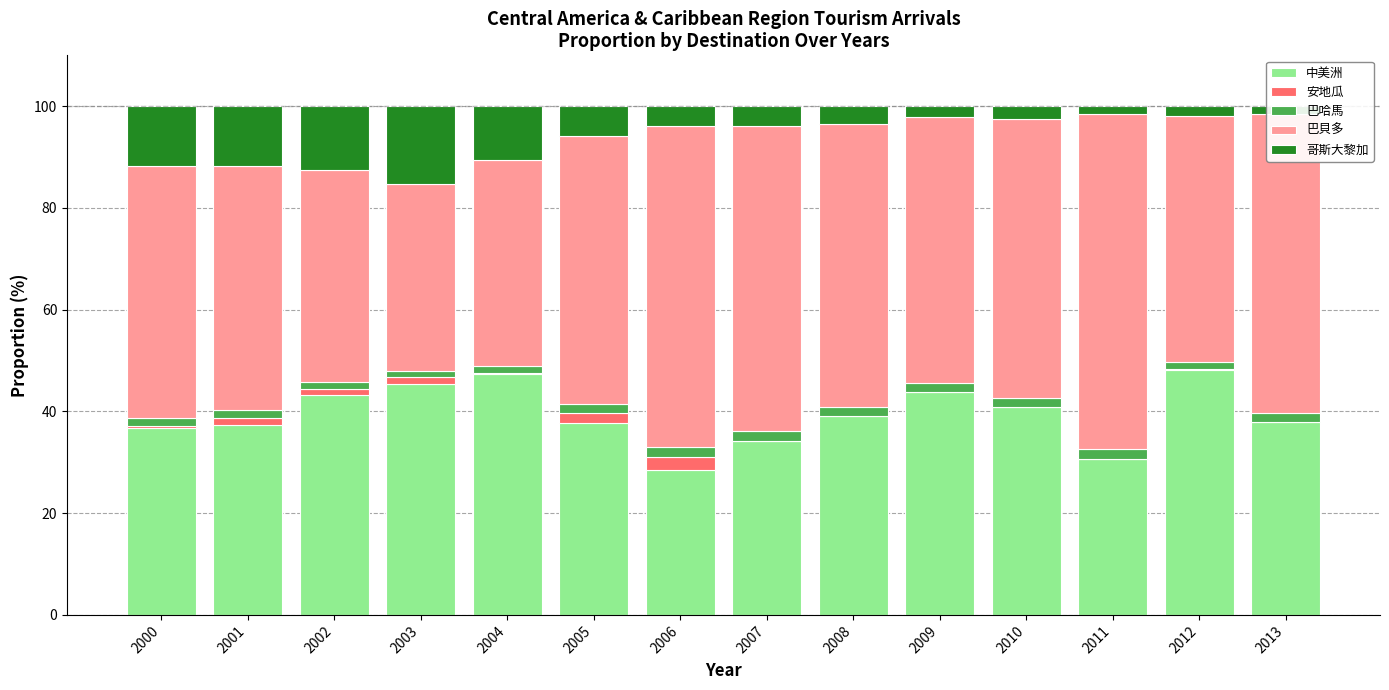

What are all the series names shown in the legend?

中美洲, 安地瓜, 巴哈馬, 巴貝多, 哥斯大黎加